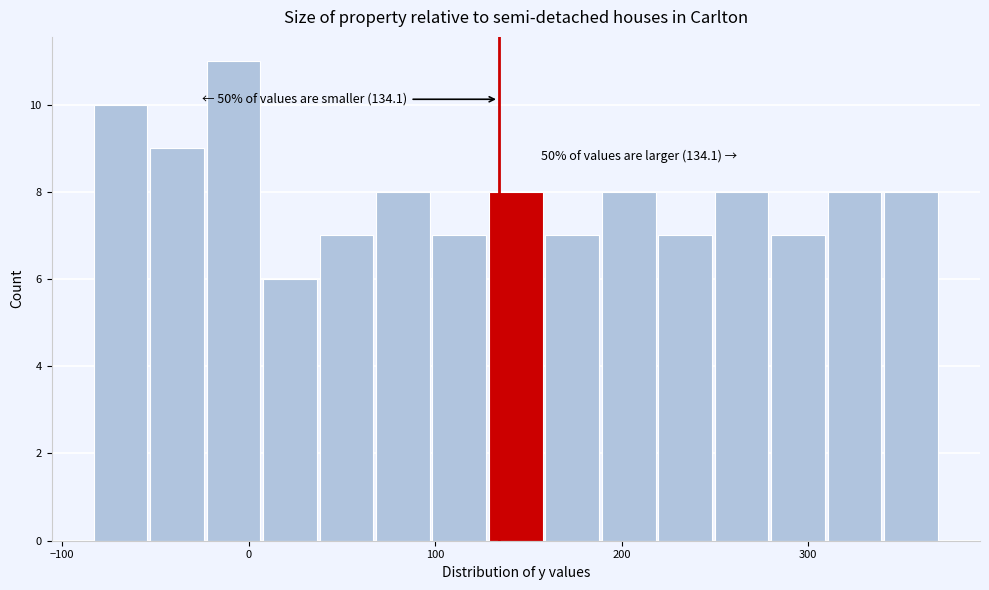

Read against the x-axis, roughly where is the centre of the tallest bar?

-10